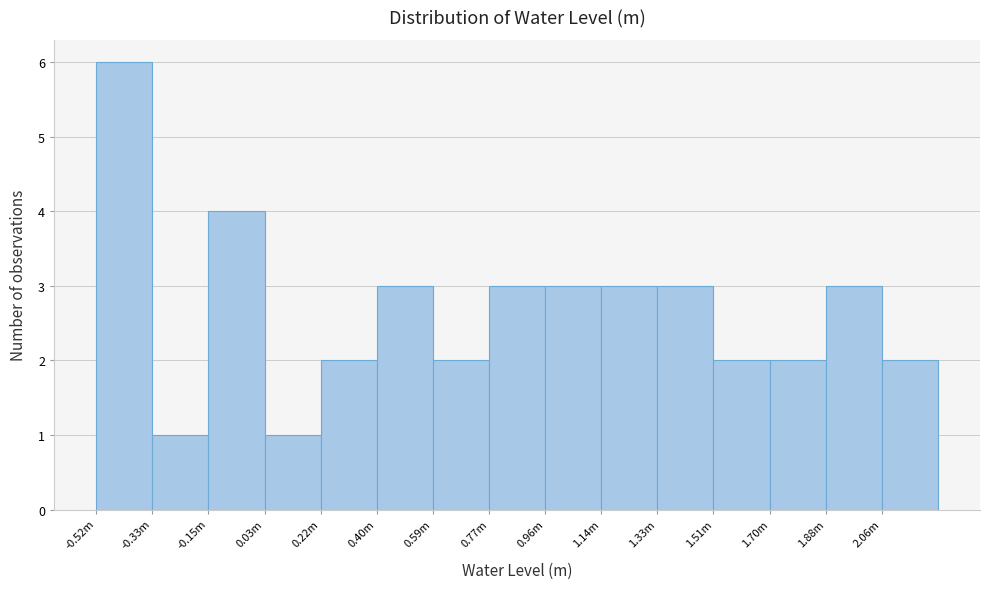

Reading right to left, transcribe all the data shown in this chart.

2.06m=2	1.88m=3	1.70m=2	1.51m=2	1.33m=3	1.14m=3	0.96m=3	0.77m=3	0.59m=2	0.40m=3	0.22m=2	0.03m=1	-0.15m=4	-0.33m=1	-0.52m=6